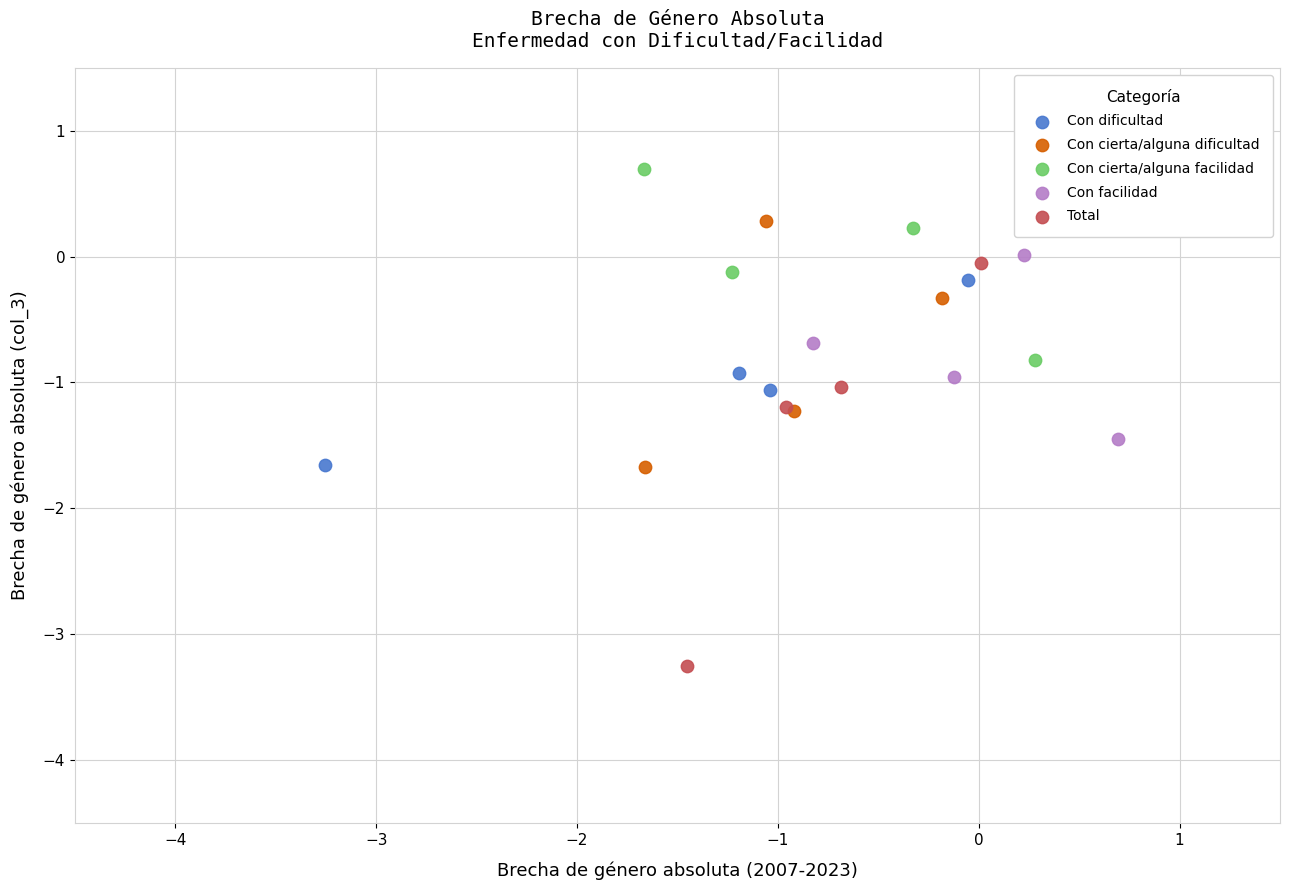

Which series has the widest spread of Y values?

Total